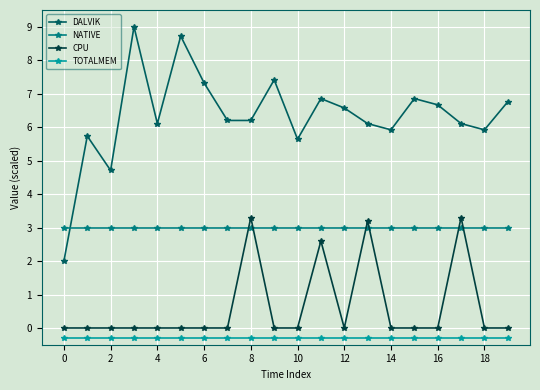

At how many categories does at least one series exceed 4?

19